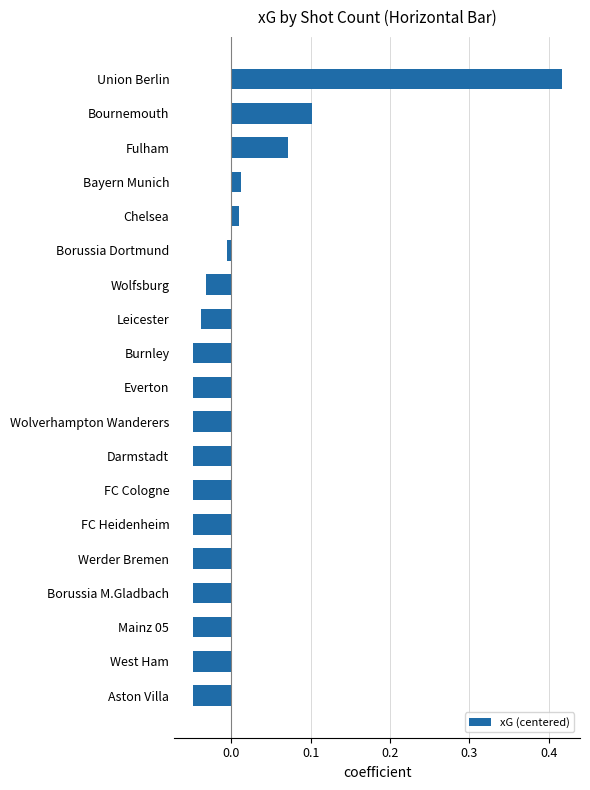

What is the difference between the maximum and minimum values?

0.5